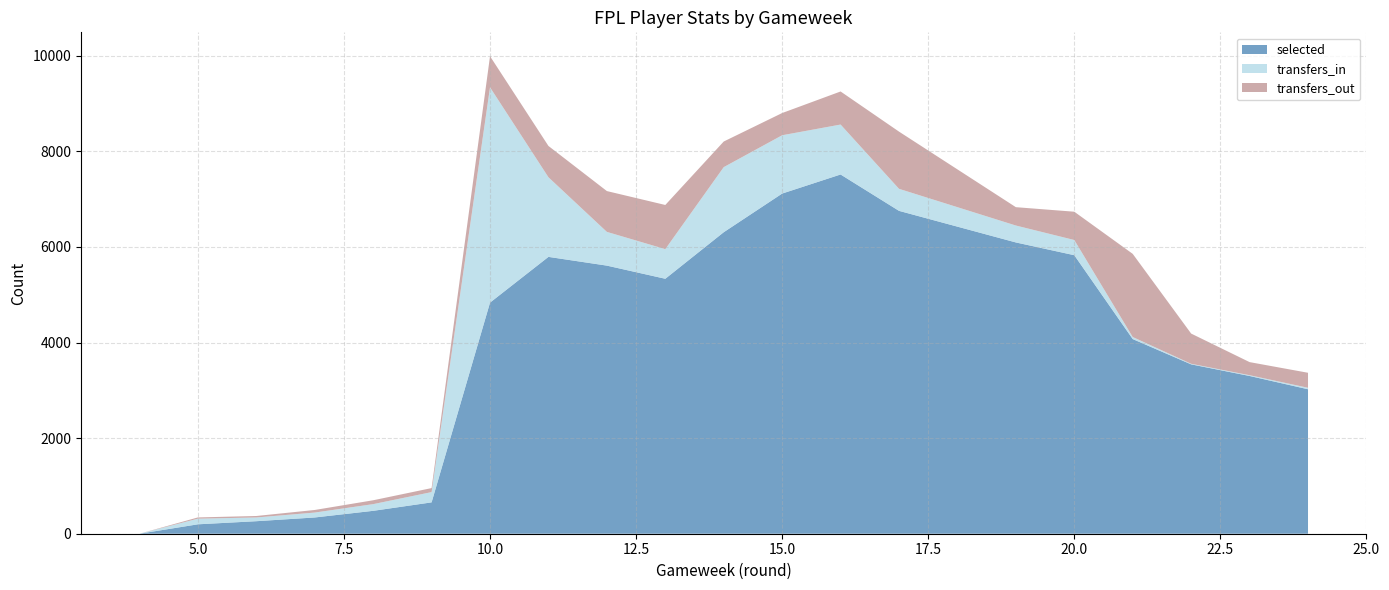

Reading left to right, transcribe all the data shown in this chart.

selected: 4=0	5=197	6=262	7=340	8=479	9=656	10=4836	11=5793	12=5610	13=5335	14=6309	15=7118	16=7517	17=6756	19=6095	20=5828	21=4073	22=3544	23=3301	24=3023
transfers_in: 4=0	5=118	6=78	7=103	8=140	9=215	10=4505	11=1666	12=706	13=620	14=1362	15=1220	16=1045	17=461	19=354	20=318	21=43	22=12	23=16	24=31
transfers_out: 4=0	5=26	6=31	7=54	8=81	9=84	10=651	11=655	12=854	13=924	14=536	15=465	16=692	17=1197	19=384	20=592	21=1740	22=632	23=274	24=314